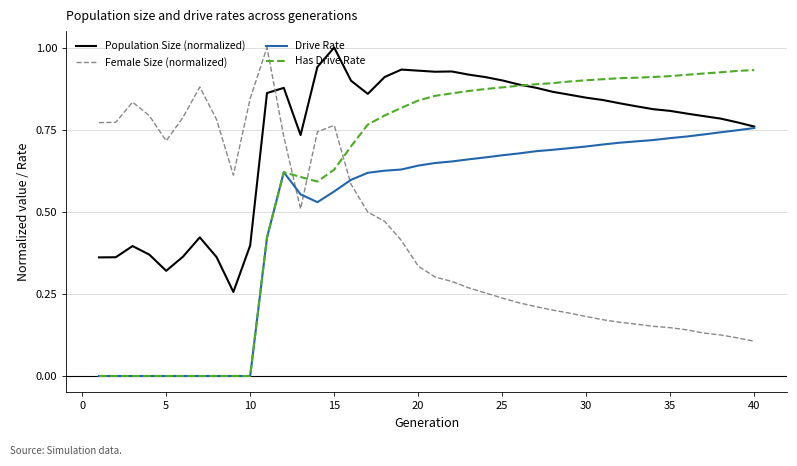

Rank the series by their average value, from highest to lowest.

Population Size (normalized), Has Drive Rate, Drive Rate, Female Size (normalized)